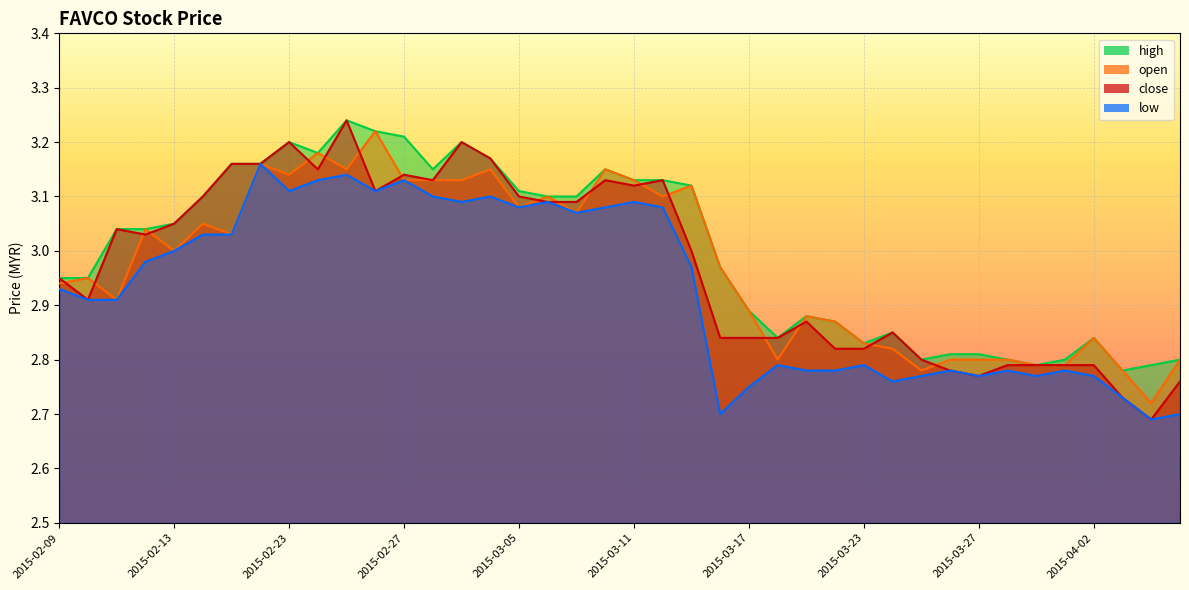

At how many categories does at least one series exceed 2?

40